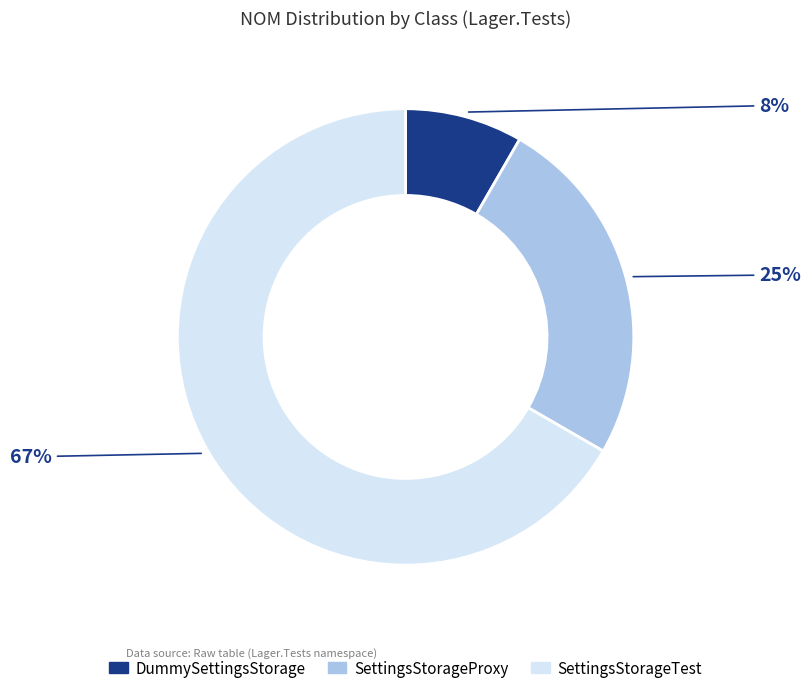

To the nearest percent, what percentage of the pie is DummySettingsStorage?

8%